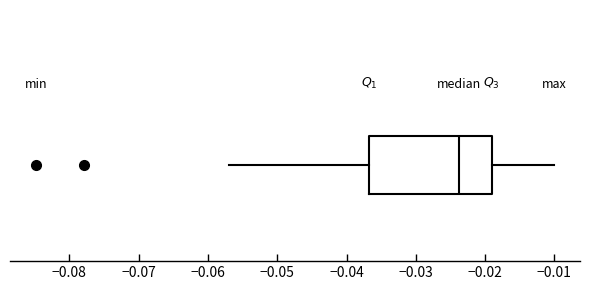

Transcribe this box plot: give where the median line is, the range the box spans, and where the two whiskers end, as read against the x-axis. The values are not printed on the chart, so give them approximately, as read against the axis.

median -0.024, box -0.037 to -0.019, whiskers -0.057 to -0.010